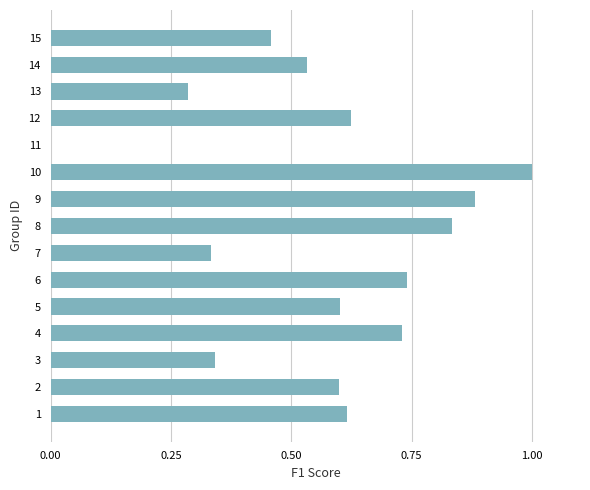

Which category has the highest value across all series?

10